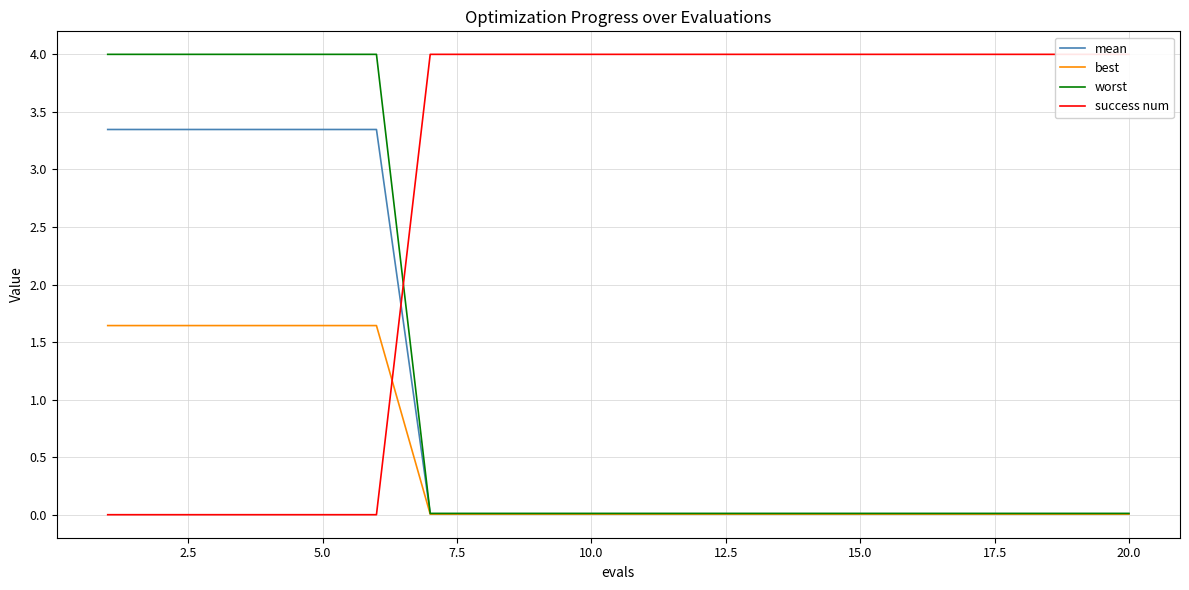

Reading right to left, what are all the values shown in this chart?

mean: 0.0	0.0	0.0	0.0	0.0	0.0	0.0	0.0	0.0	0.0	0.0	0.0	0.0	0.0	3.3	3.3	3.3	3.3	3.3	3.3
best: 0.0	0.0	0.0	0.0	0.0	0.0	0.0	0.0	0.0	0.0	0.0	0.0	0.0	0.0	1.6	1.6	1.6	1.6	1.6	1.6
worst: 0.0	0.0	0.0	0.0	0.0	0.0	0.0	0.0	0.0	0.0	0.0	0.0	0.0	0.0	4.0	4.0	4.0	4.0	4.0	4.0
success num: 4.0	4.0	4.0	4.0	4.0	4.0	4.0	4.0	4.0	4.0	4.0	4.0	4.0	4.0	0.0	0.0	0.0	0.0	0.0	0.0